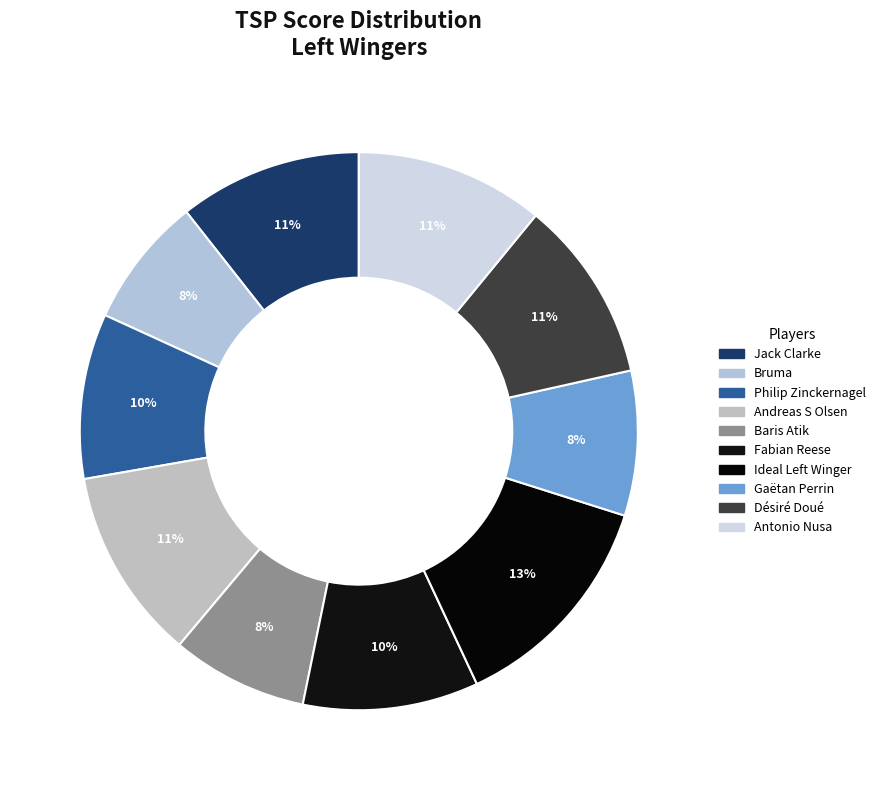

How many slices are in this pie chart?

10